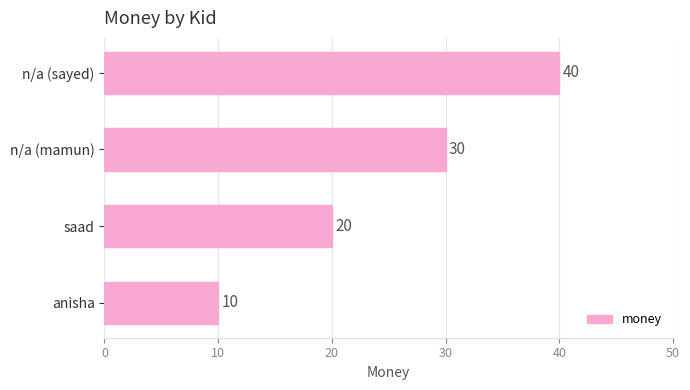

List the labels in order of value, smallest first.

anisha, saad, n/a (mamun), n/a (sayed)